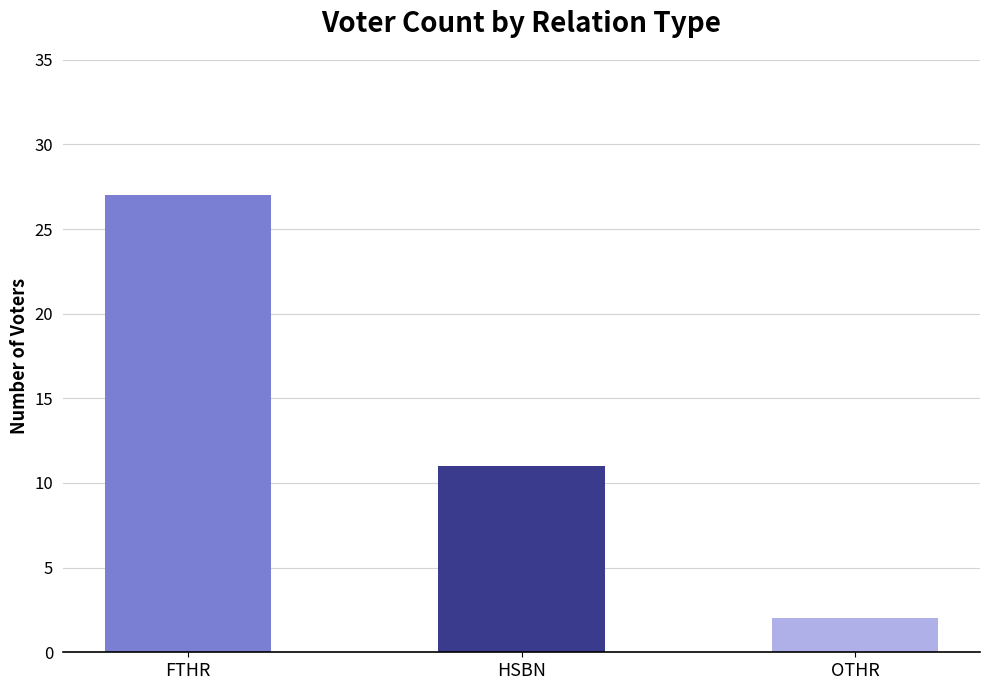

What is the ratio of the value at HSBN to the value at OTHR?

5.5